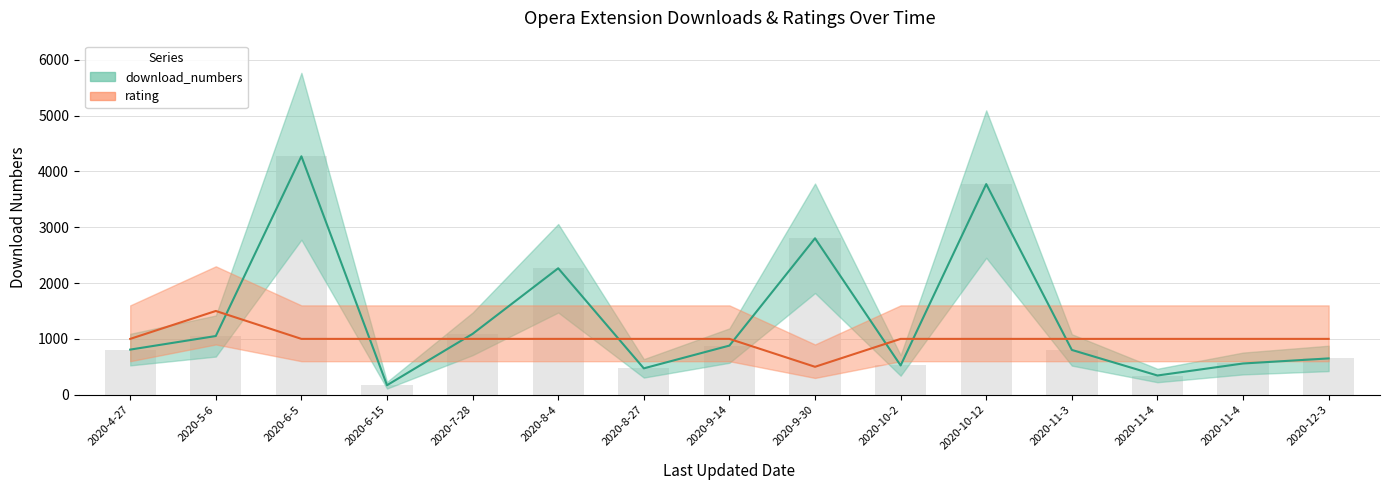

Is the value of rating at 2020-11-4 greater than the value of download_numbers at 2020-12-3?

Yes